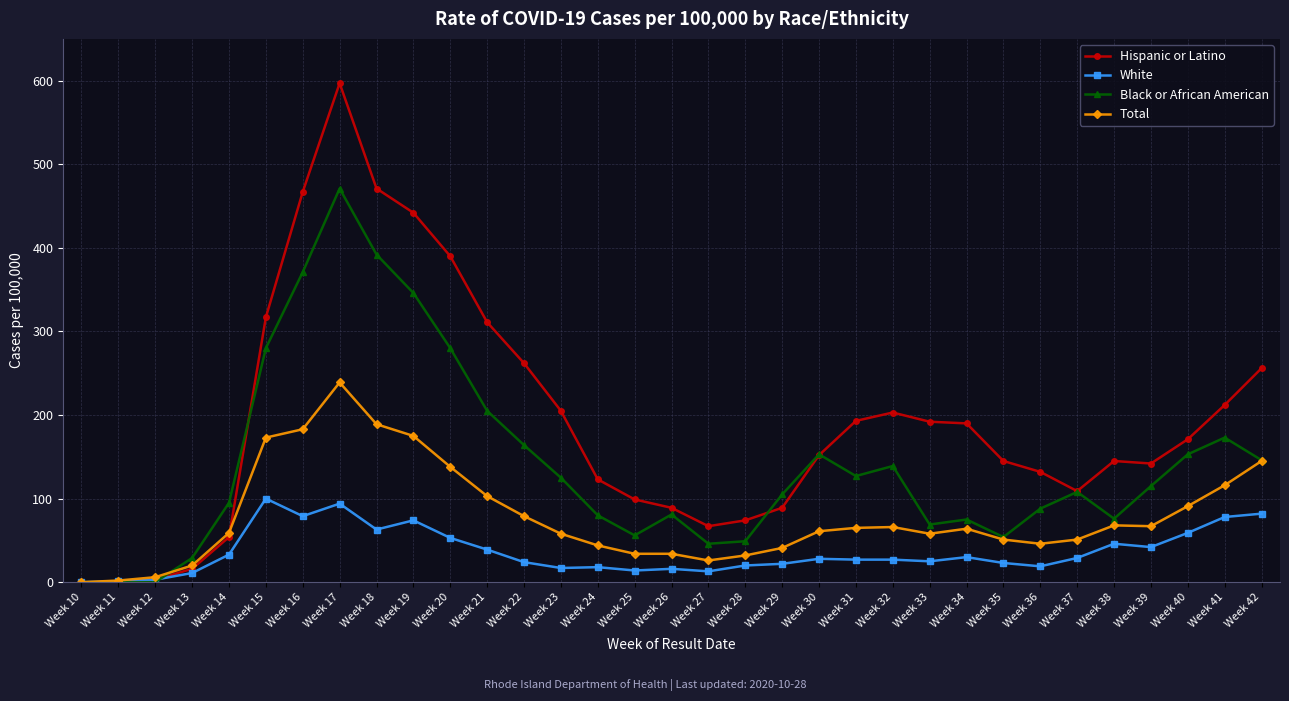

What is the maximum value for Total?

239